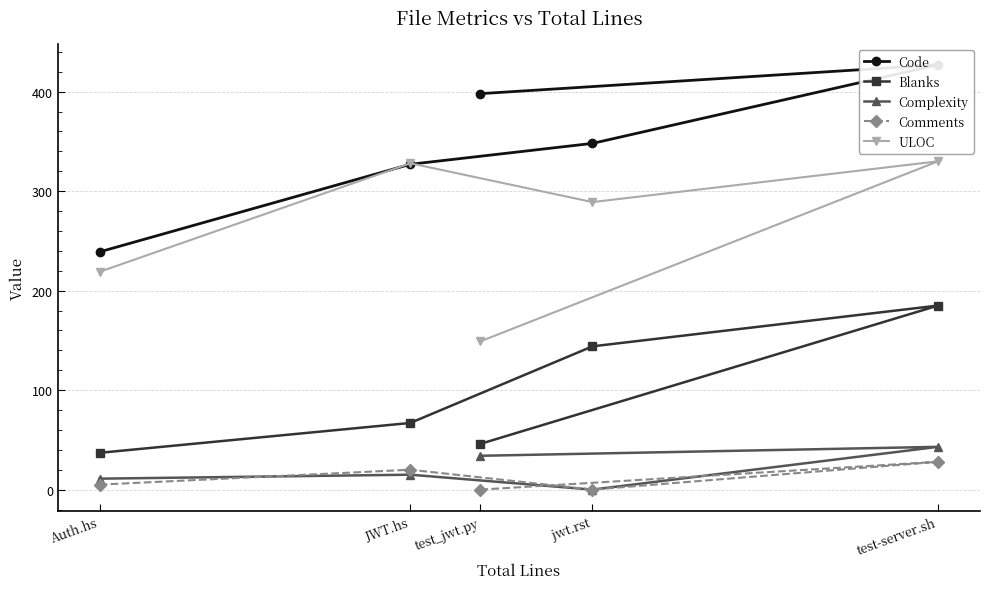

Does the chart display data point markers on the line(s)?

Yes